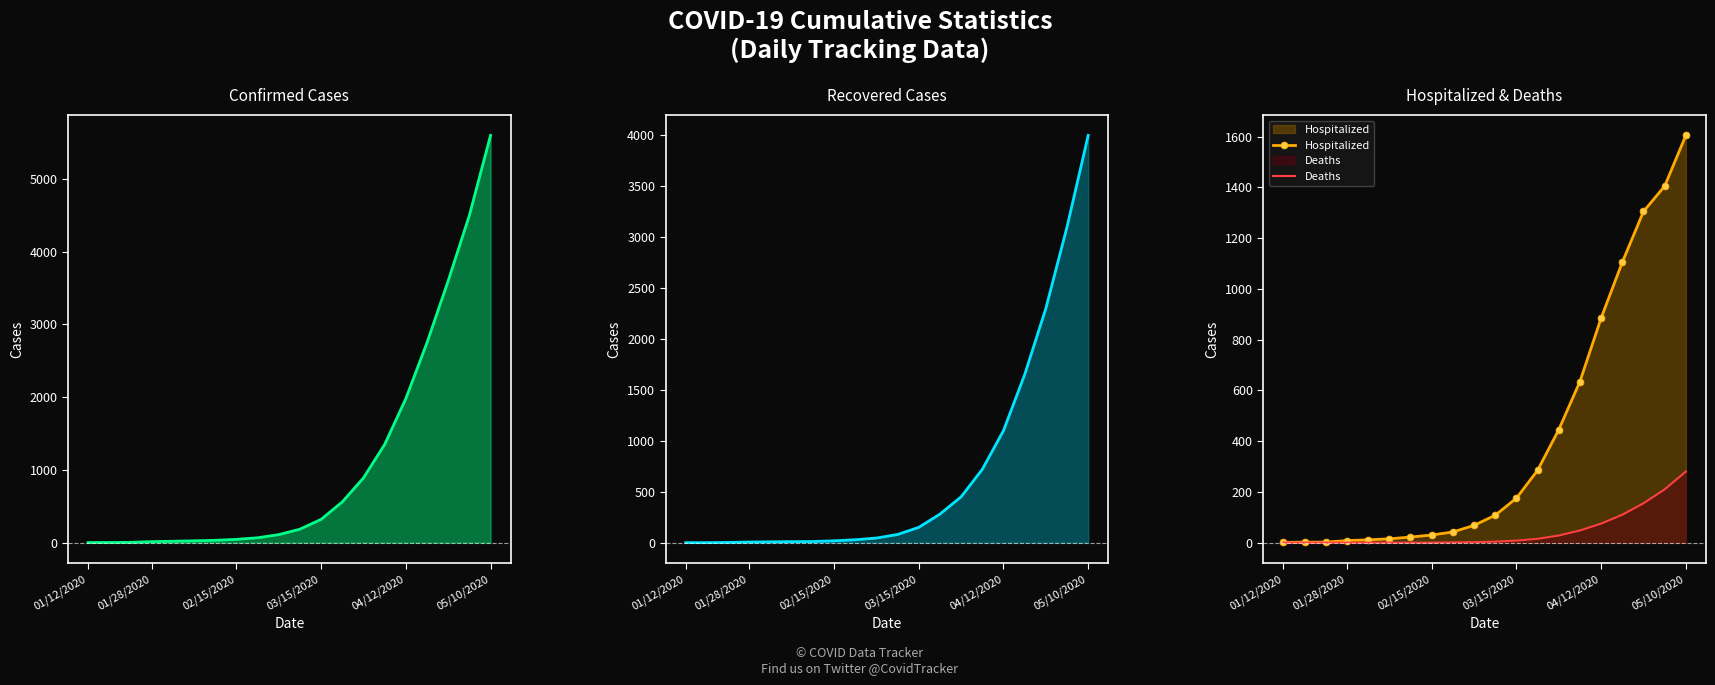

Which category has the highest value in the Hospitalized series?

05/10/2020